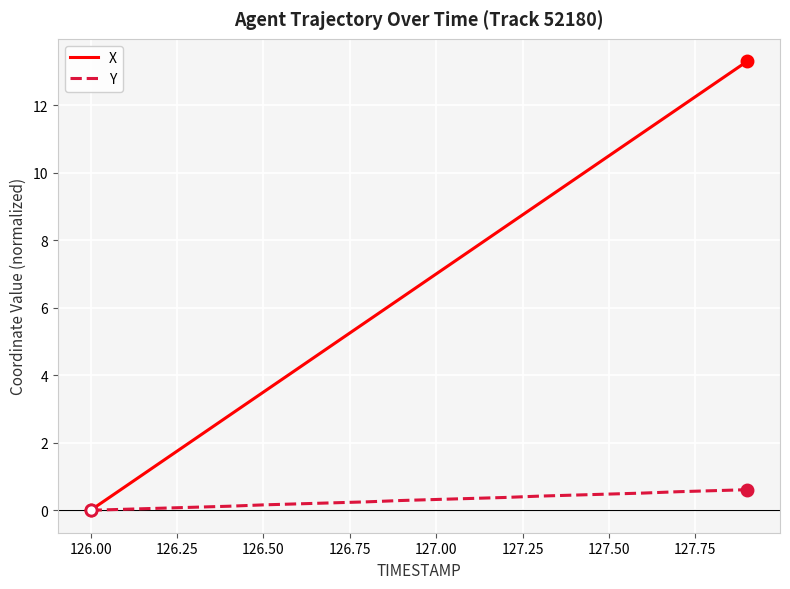

Which series has the largest total across all categories?

X